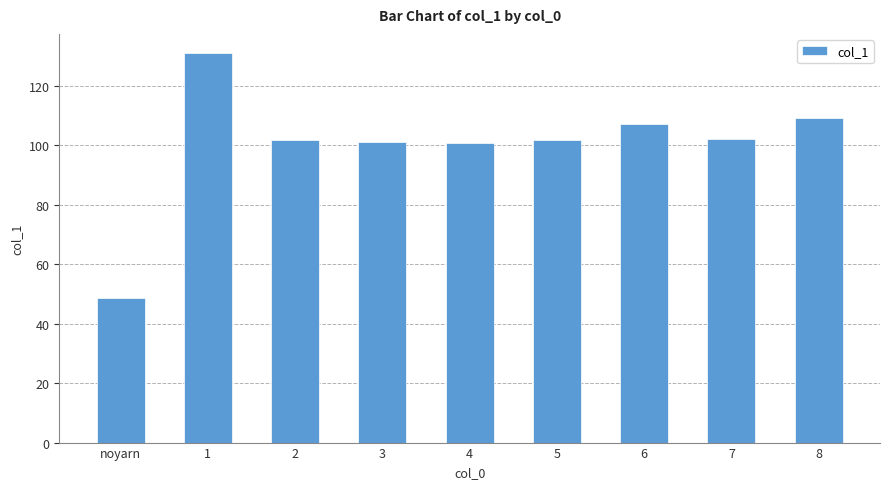

What is the change in value from 1 to 3?

-29.7